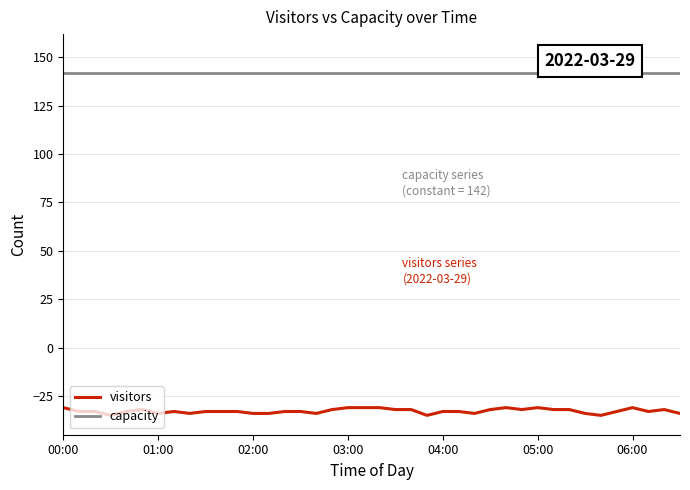

True or false: capacity and visitors cross at least once.

False